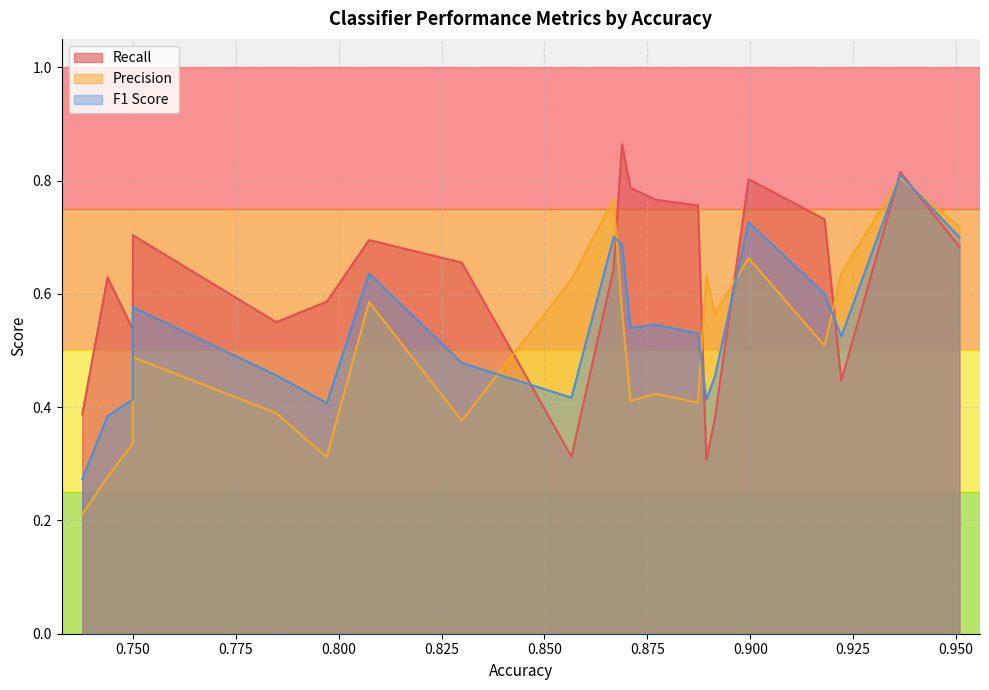

What is the lowest value of the Precision series?

0.2